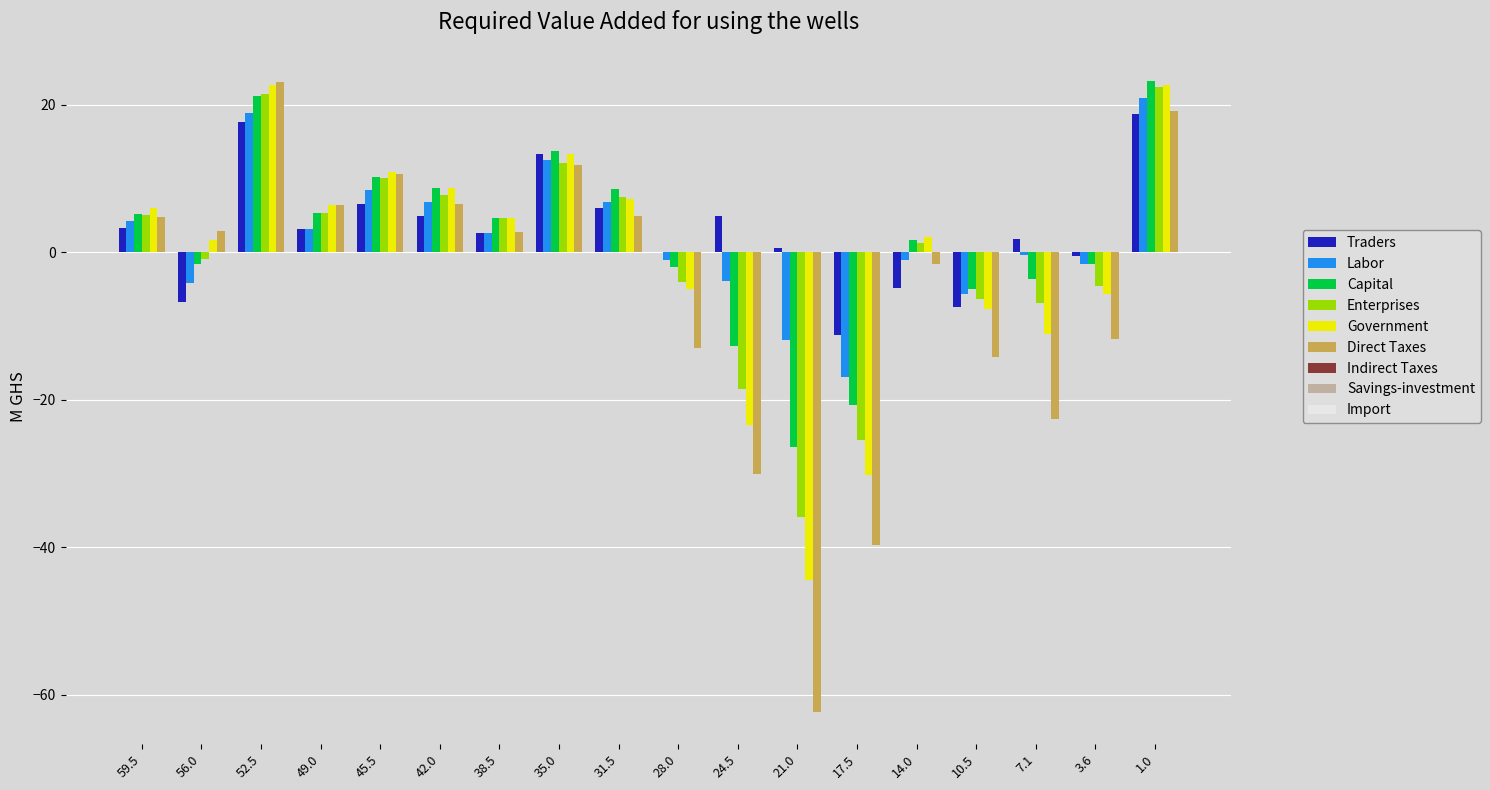

What is the total value across all series at 59.5?

28.4